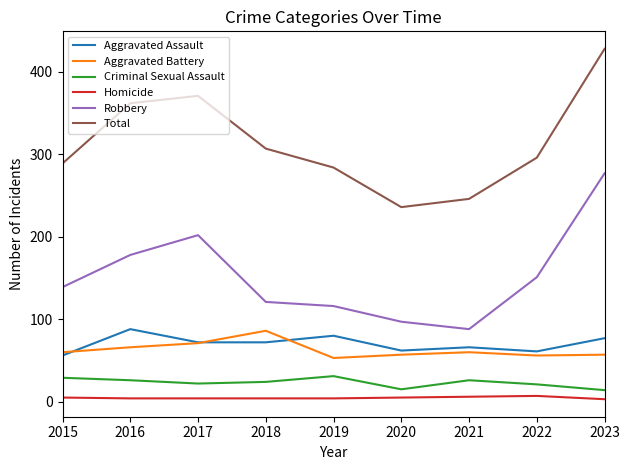

True or false: Aggravated Assault and Total intersect in this chart.

False